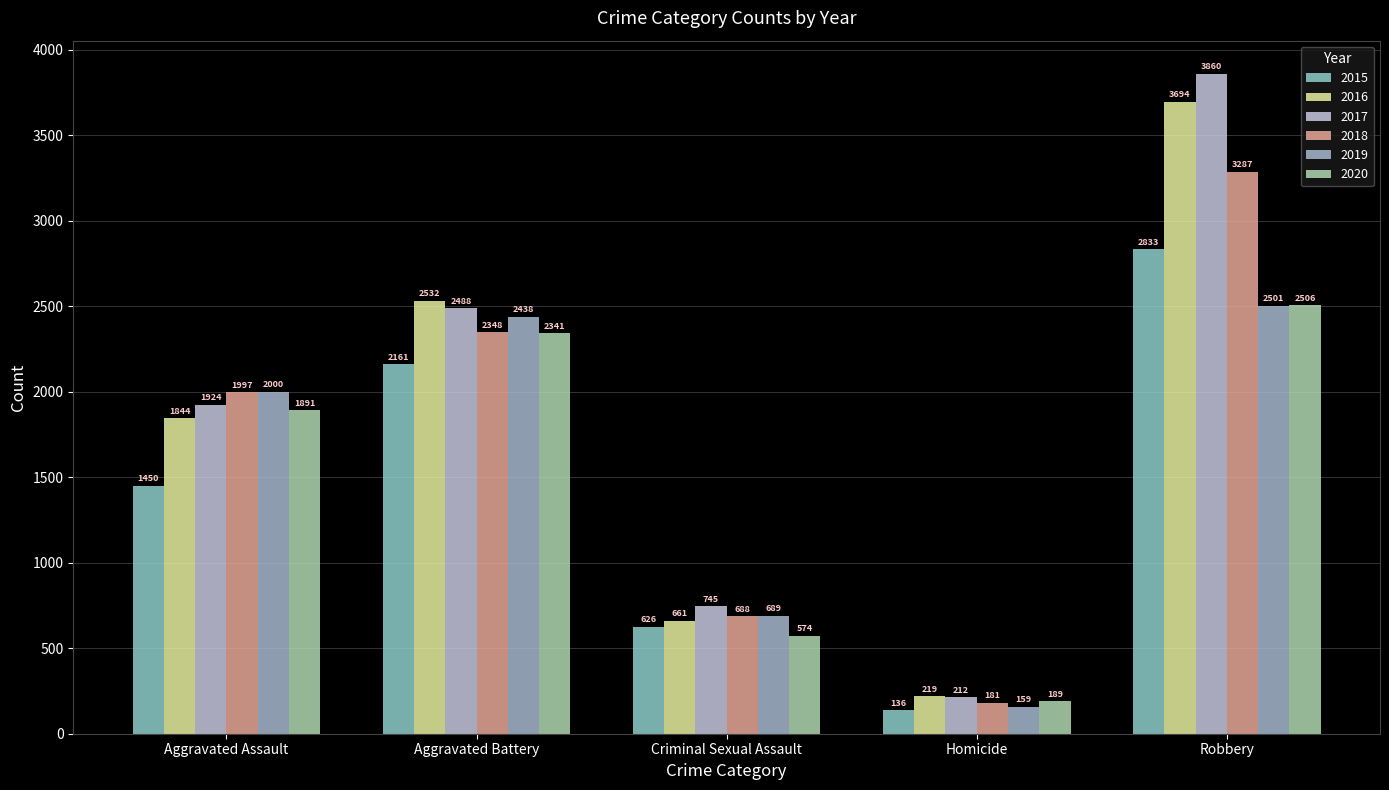

What is the average value of the 2016 series?

1790